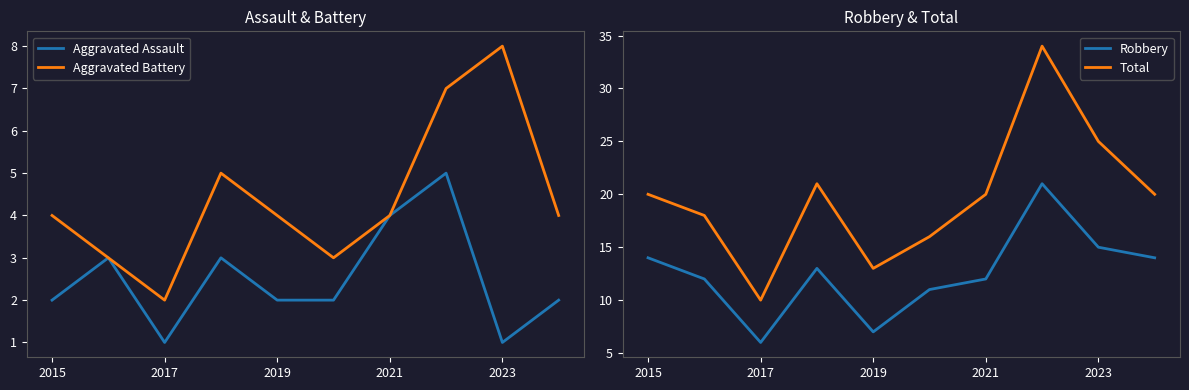

Reading left to right, what are all the values shown in this chart?

Aggravated Assault: 2	3	1	3	2	2	4	5	1	2
Aggravated Battery: 4	3	2	5	4	3	4	7	8	4
Robbery: 14	12	6	13	7	11	12	21	15	14
Total: 20	18	10	21	13	16	20	34	25	20